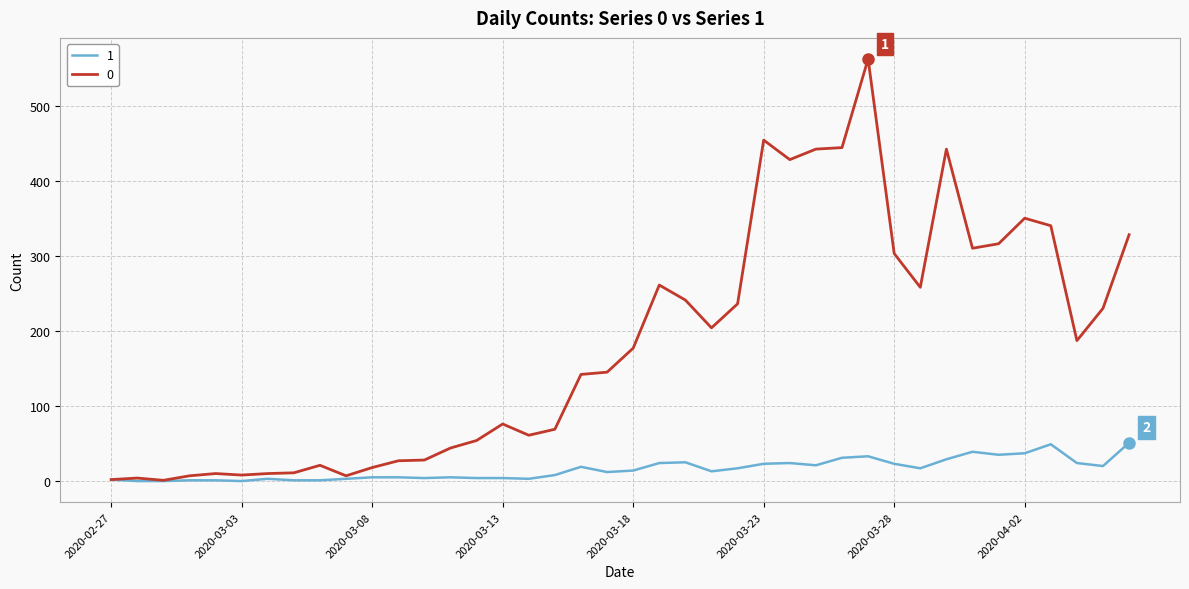

Is this an area chart (filled region under the line)?

No